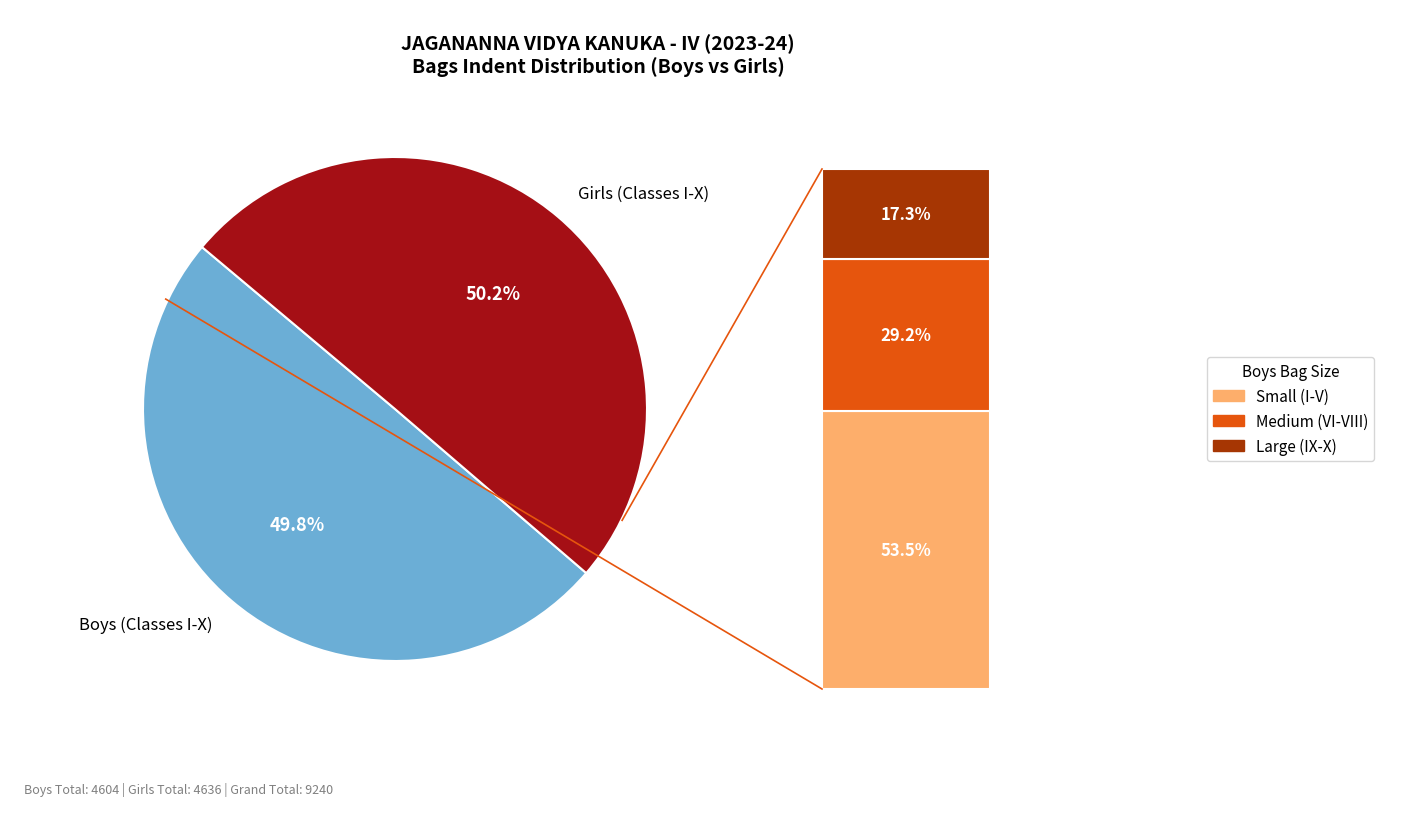

What is the ratio of the value at Girls (Classes I-X) to the value at Boys (Classes I-X)?

1.0